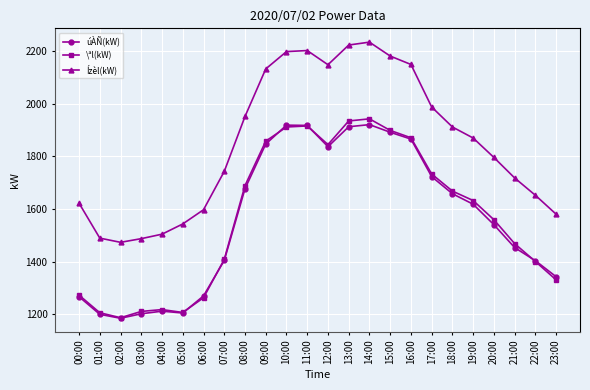

Which series changed the most between 20:00 and 22:00?

\ªl(kW)